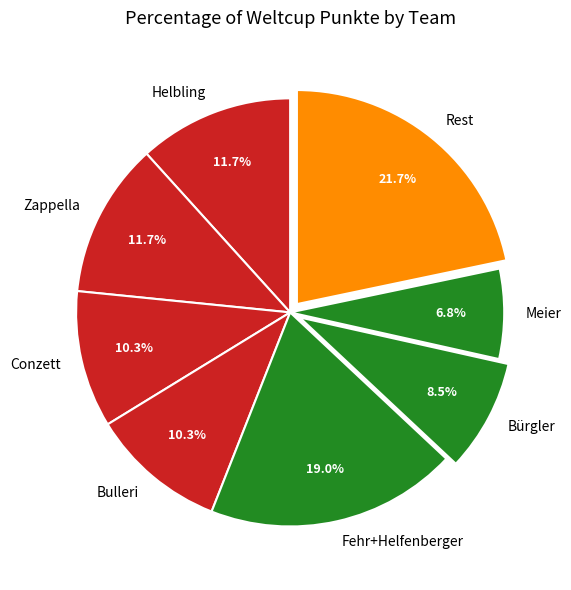

Combined, do Helbling and Meier account for over 50%?

No